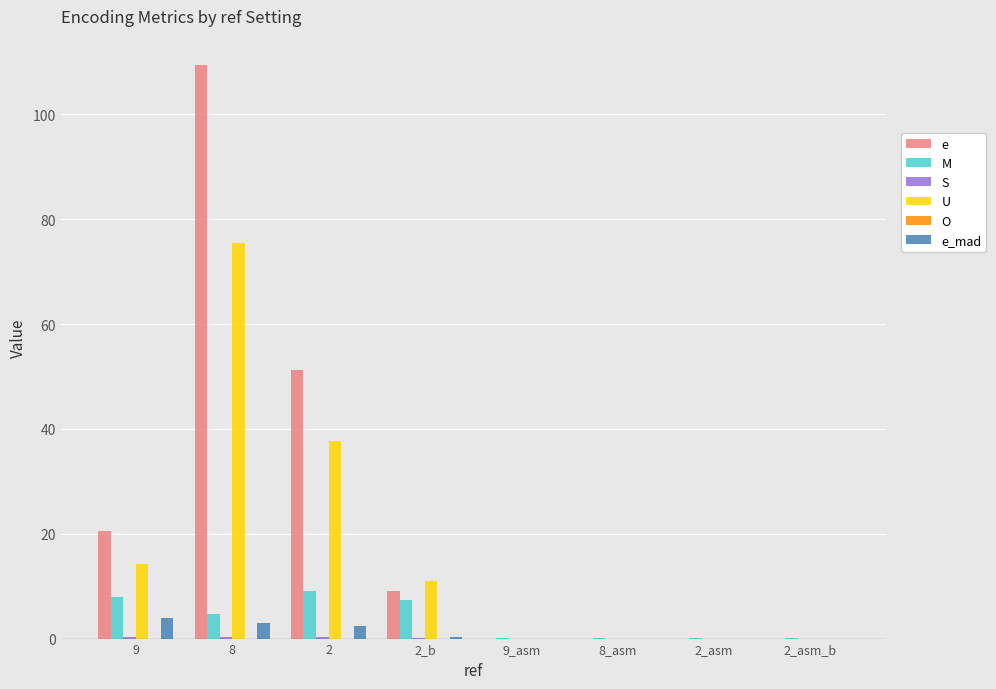

Is it true that e_mad equals 3.9 at 9?

True